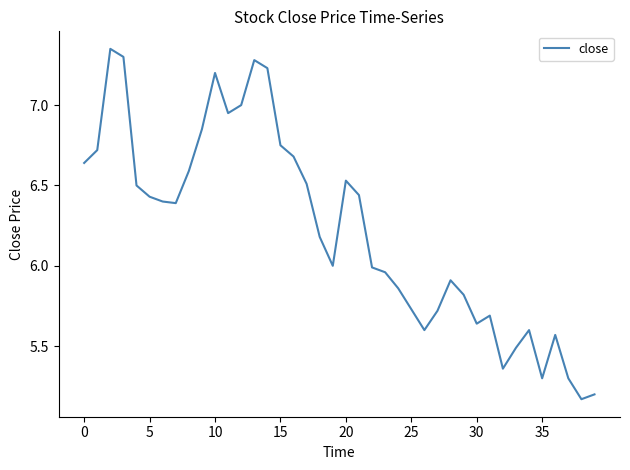

What is the difference between the maximum and minimum values?

2.2